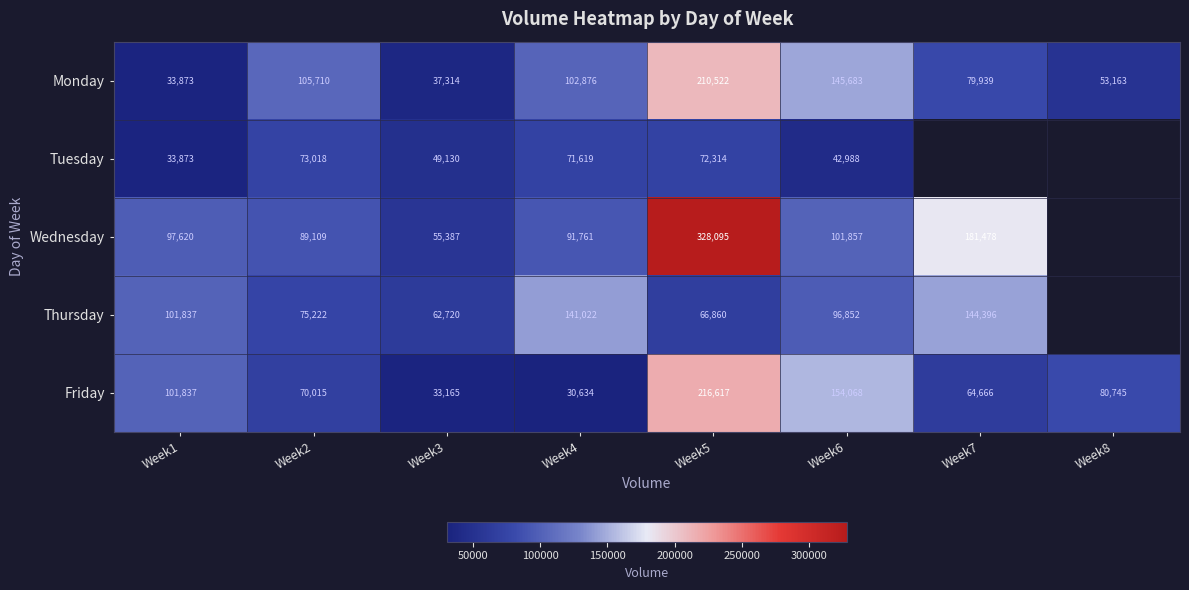

The Monday series shows 182652.5 at Week2. True or false?

False